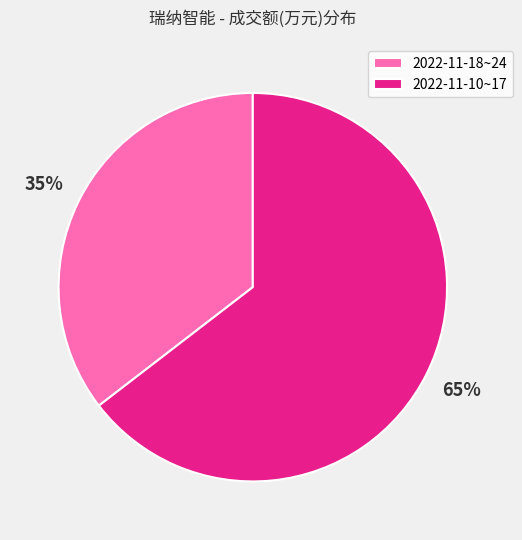

What is the largest slice in the pie chart?

2022-11-10~17